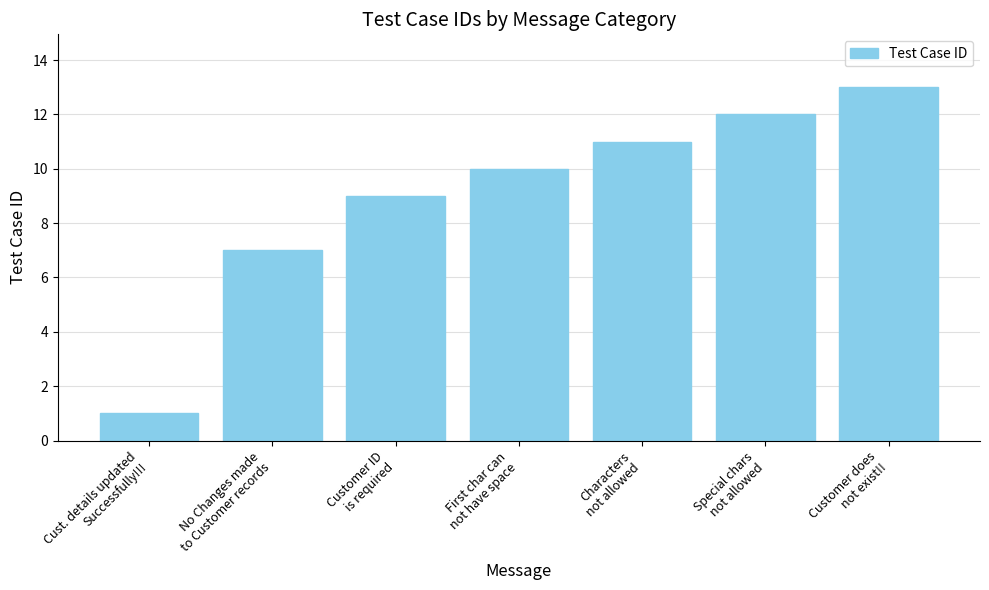

Count the number of categories in the chart.

7